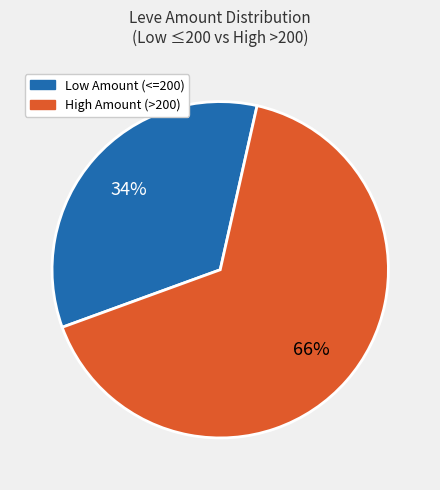

Does any single category account for the majority?

Yes